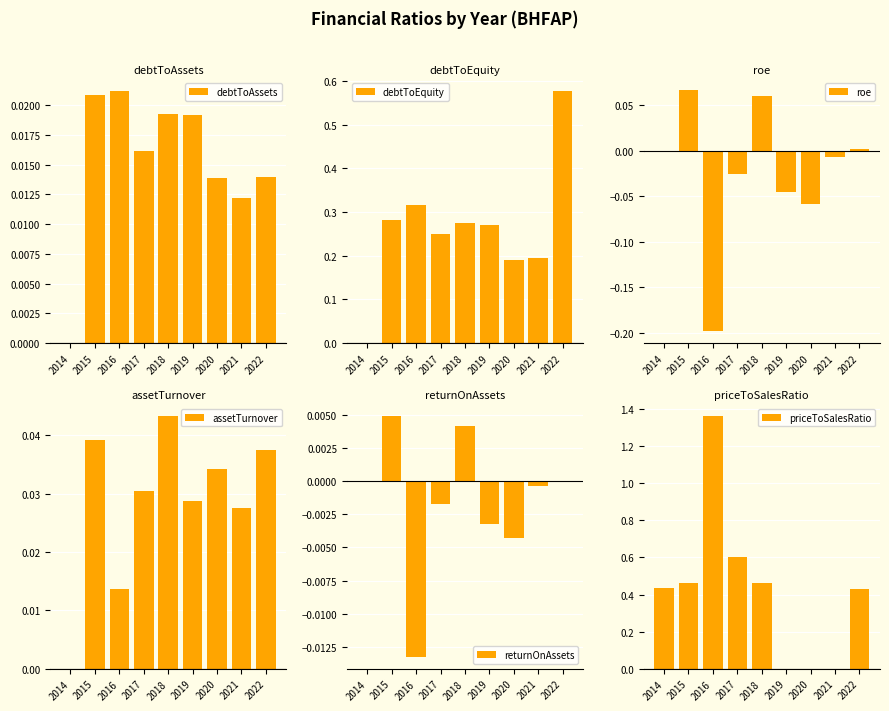

What is the total value across all series at 2021?

0.2